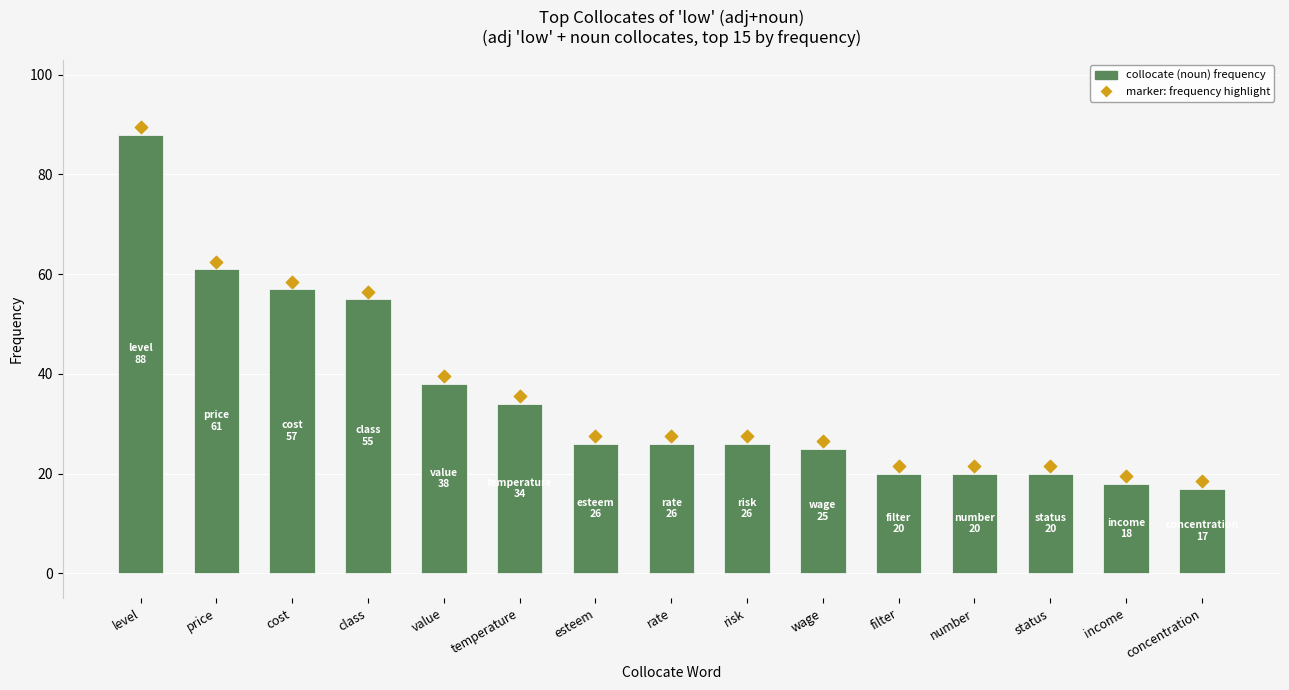

What is the total value across all series at esteem?

53.5